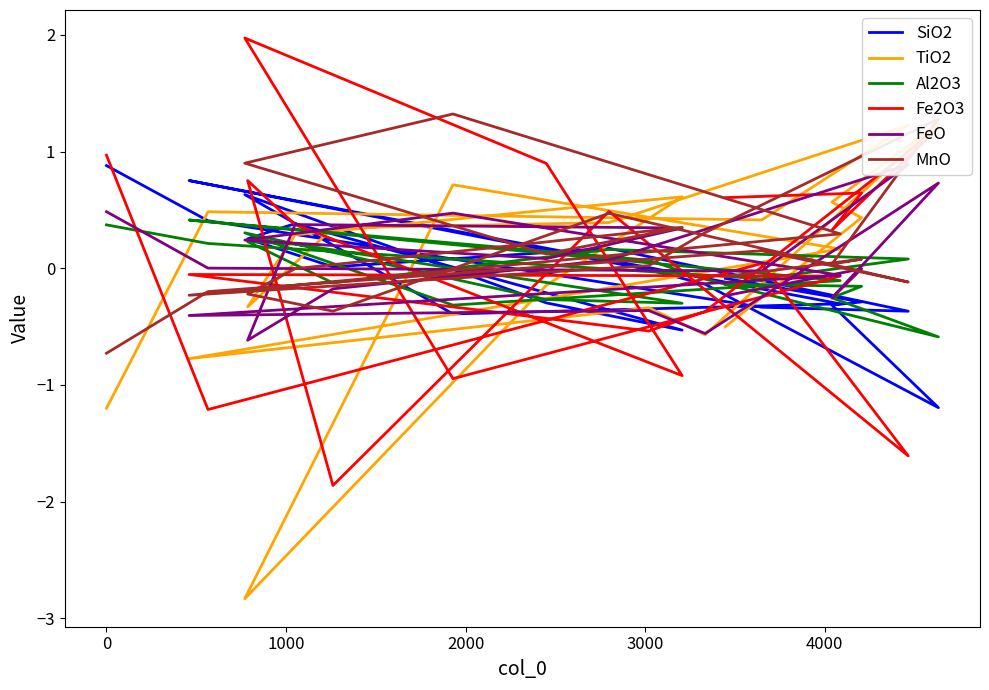

After their last crossing, which series has the higher values: SiO2 or Fe2O3?

Fe2O3